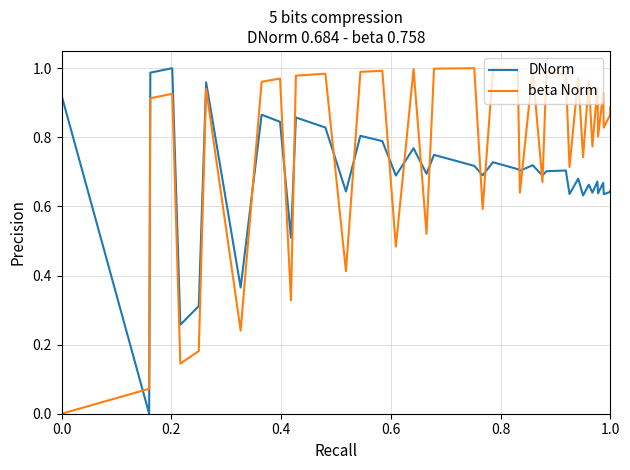

Rank the series by their average value, from highest to lowest.

beta Norm, DNorm